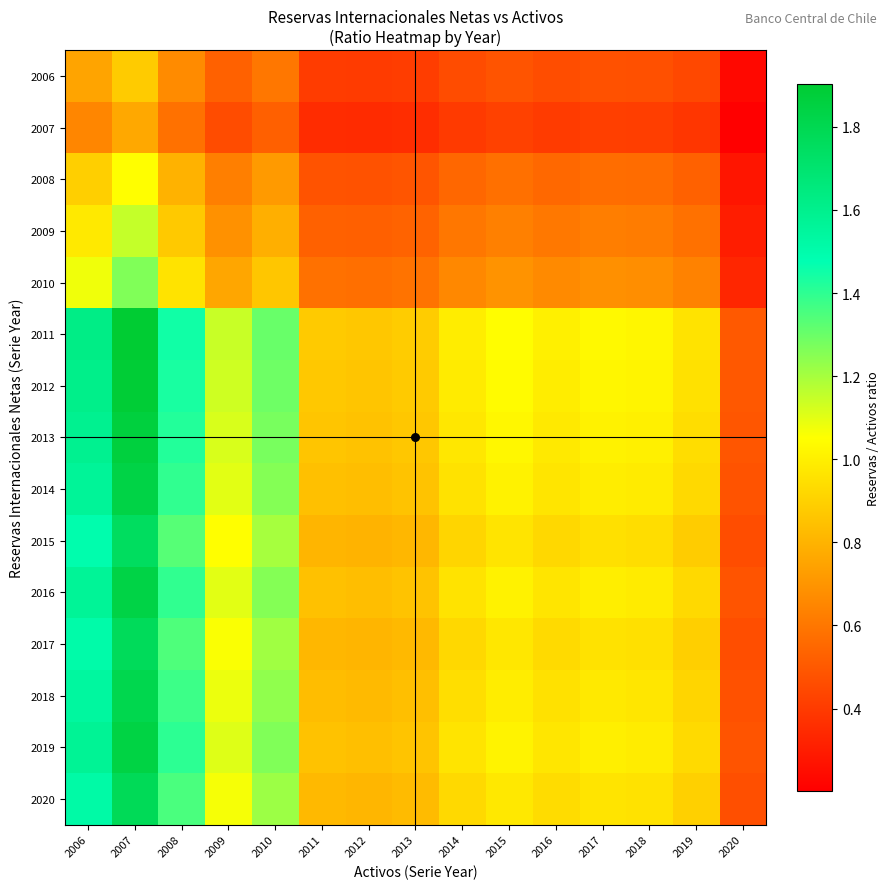

What is the maximum value shown in the chart?

1.9